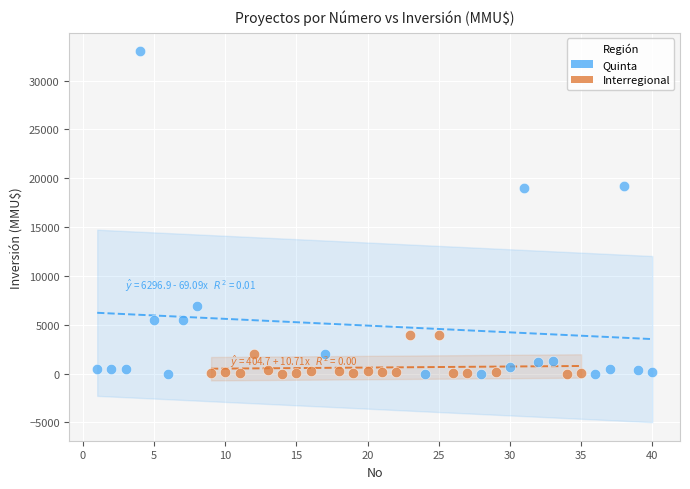

What are all the series names shown in the legend?

Quinta, Interregional